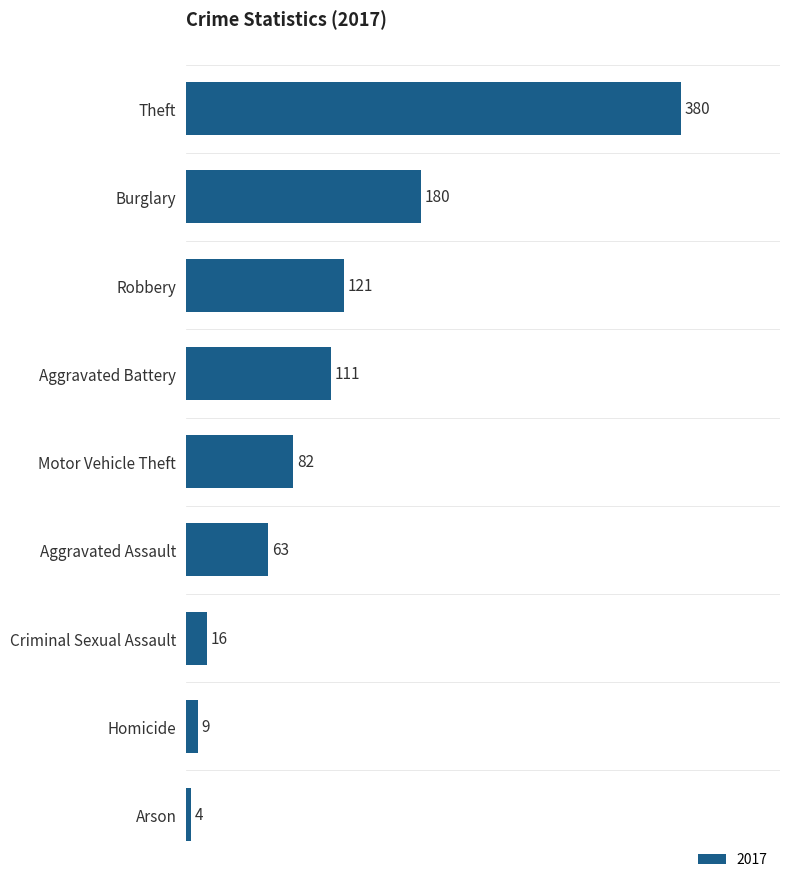

Which has a higher value, Robbery or Theft?

Theft